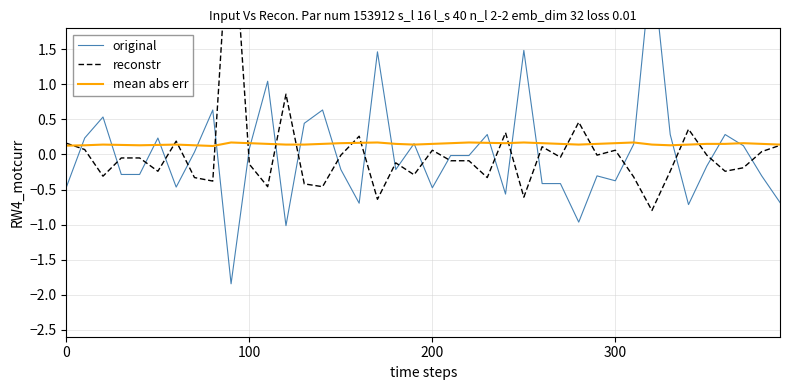

The mean abs err series shows 0.1 at 0. True or false?

True